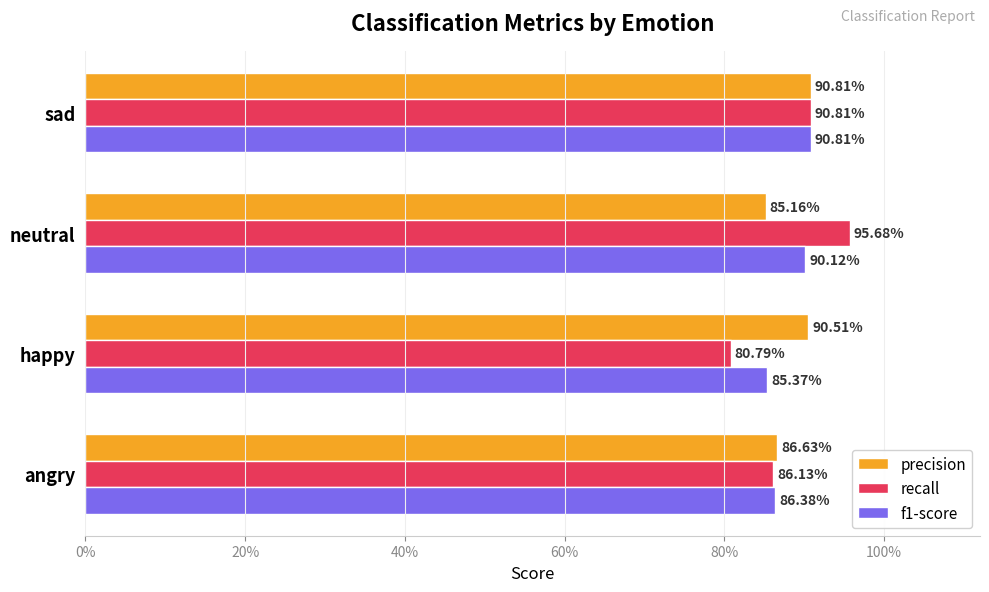

What are all the series names shown in the legend?

precision, recall, f1-score